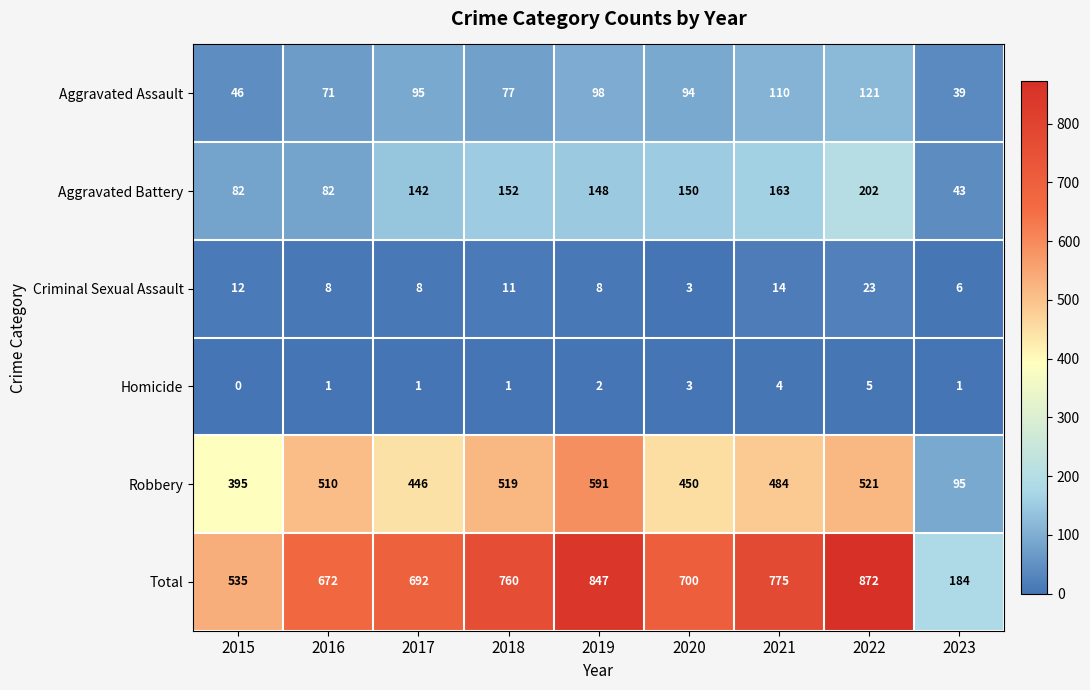

At which label does Aggravated Assault first exceed 94?

2017